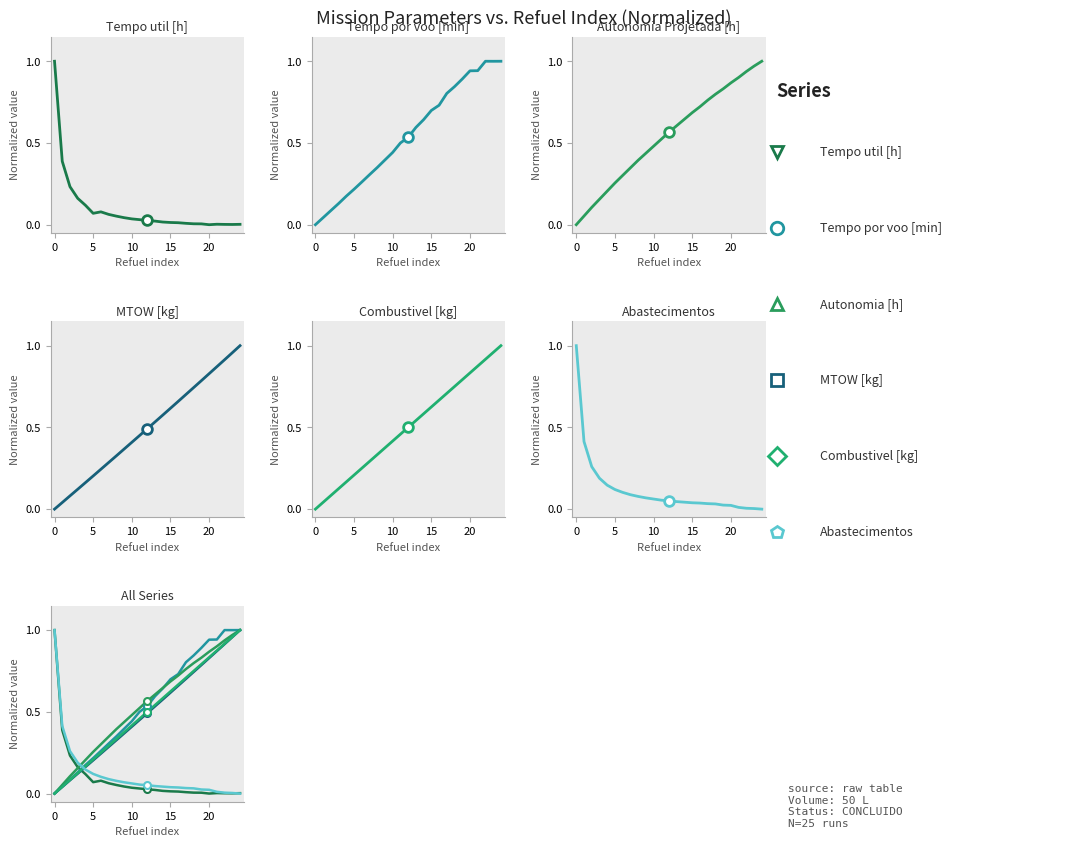

Reading left to right, extract all data points from this chart.

Tempo util [h]: 1.0	0.4	0.2	0.2	0.1	0.1	0.1	0.1	0.1	0.0	0.0	0.0	0.0	0.0	0.0	0.0	0.0	0.0	0.0	0.0	0.0	0.0	0.0	0.0	0.0
Tempo por voo [min]: 0.0	0.0	0.1	0.1	0.2	0.2	0.3	0.3	0.3	0.4	0.4	0.5	0.5	0.6	0.6	0.7	0.7	0.8	0.8	0.9	0.9	0.9	1.0	1.0	1.0
Autonomia Projetada [h]: 0.0	0.1	0.1	0.2	0.2	0.3	0.3	0.3	0.4	0.4	0.5	0.5	0.6	0.6	0.6	0.7	0.7	0.8	0.8	0.8	0.9	0.9	0.9	1.0	1.0
MTOW [kg]: 0.0	0.0	0.1	0.1	0.2	0.2	0.2	0.3	0.3	0.4	0.4	0.5	0.5	0.5	0.6	0.6	0.7	0.7	0.7	0.8	0.8	0.9	0.9	1.0	1.0
Combustivel [kg]: 0.0	0.0	0.1	0.1	0.2	0.2	0.2	0.3	0.3	0.4	0.4	0.5	0.5	0.5	0.6	0.6	0.7	0.7	0.8	0.8	0.8	0.9	0.9	1.0	1.0
Abastecimentos: 1.0	0.4	0.3	0.2	0.1	0.1	0.1	0.1	0.1	0.1	0.1	0.1	0.1	0.0	0.0	0.0	0.0	0.0	0.0	0.0	0.0	0.0	0.0	0.0	0.0